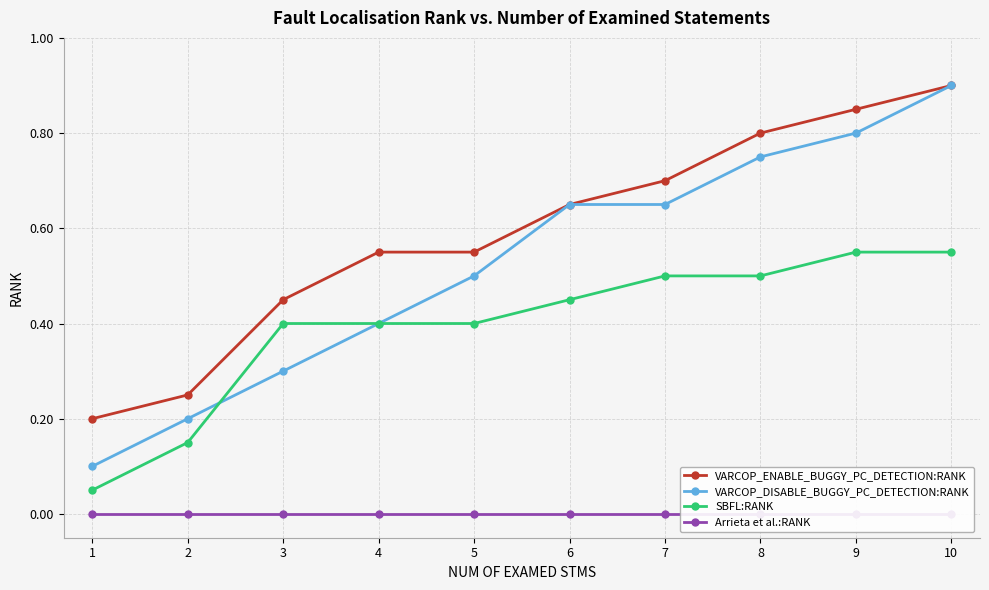

What is the maximum value shown in the chart?

0.9